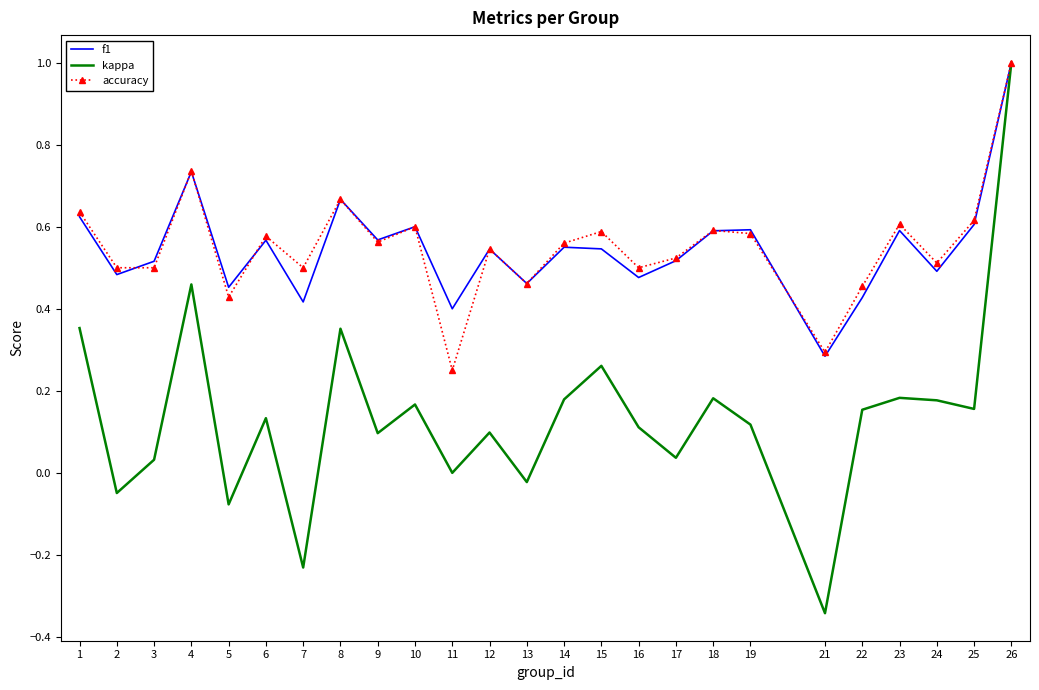

Which category has the lowest value across all series?

21